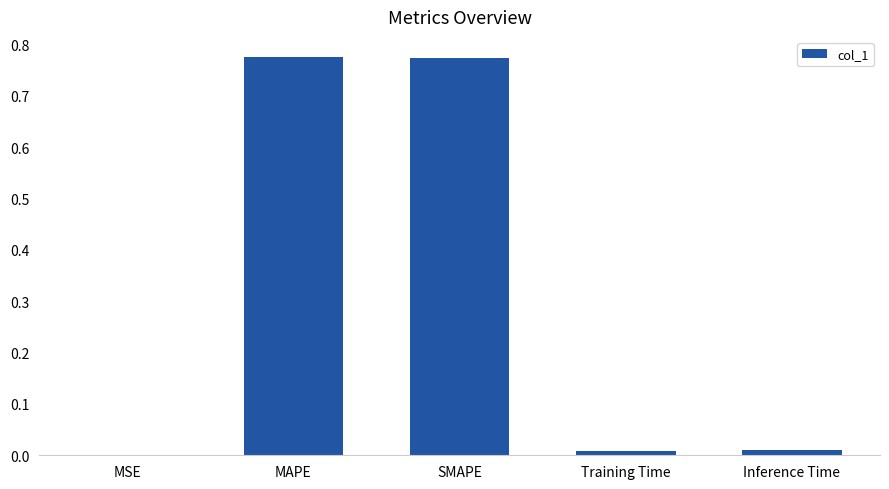

At which label is the value closest to 0?

MSE